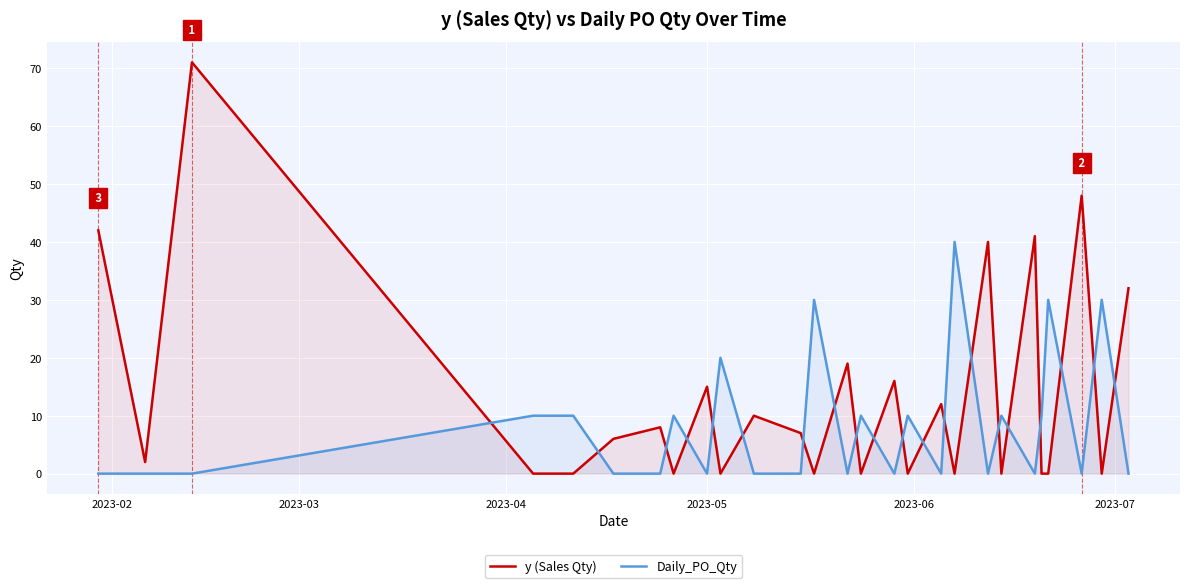

Which series has the widest spread of values?

y (Sales Qty)